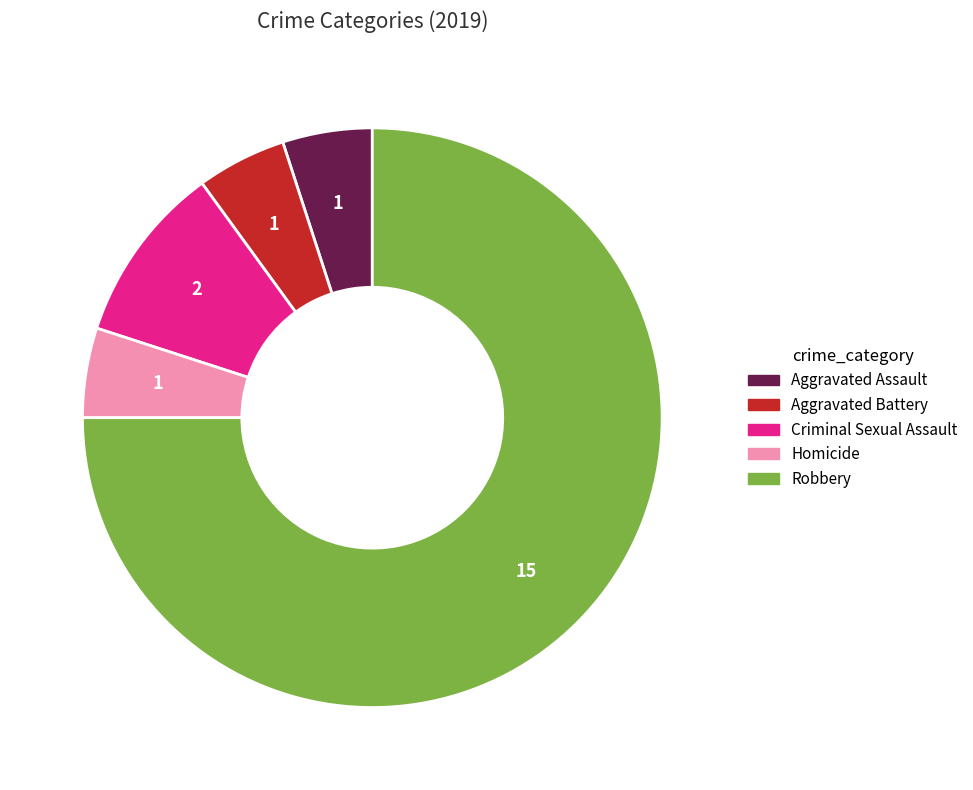

Is the sum of Robbery and Homicide greater than half?

Yes